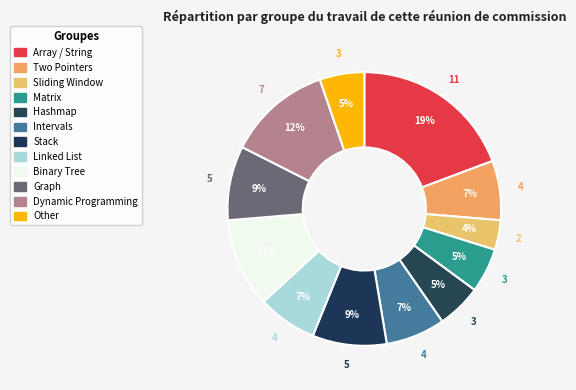

What is the change in value from Hashmap to Dynamic Programming?

+4